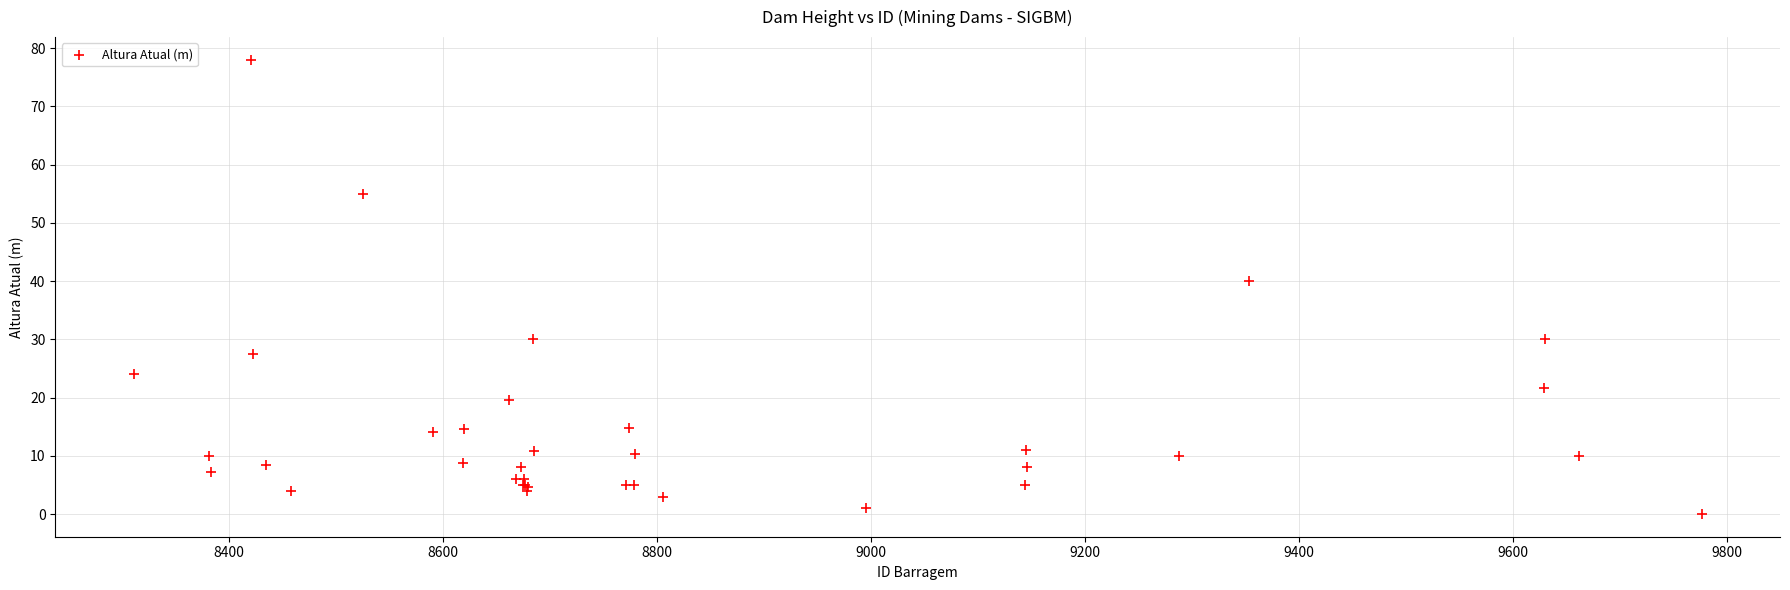

What Y value in the scatter plot is closest to 39?

40.0